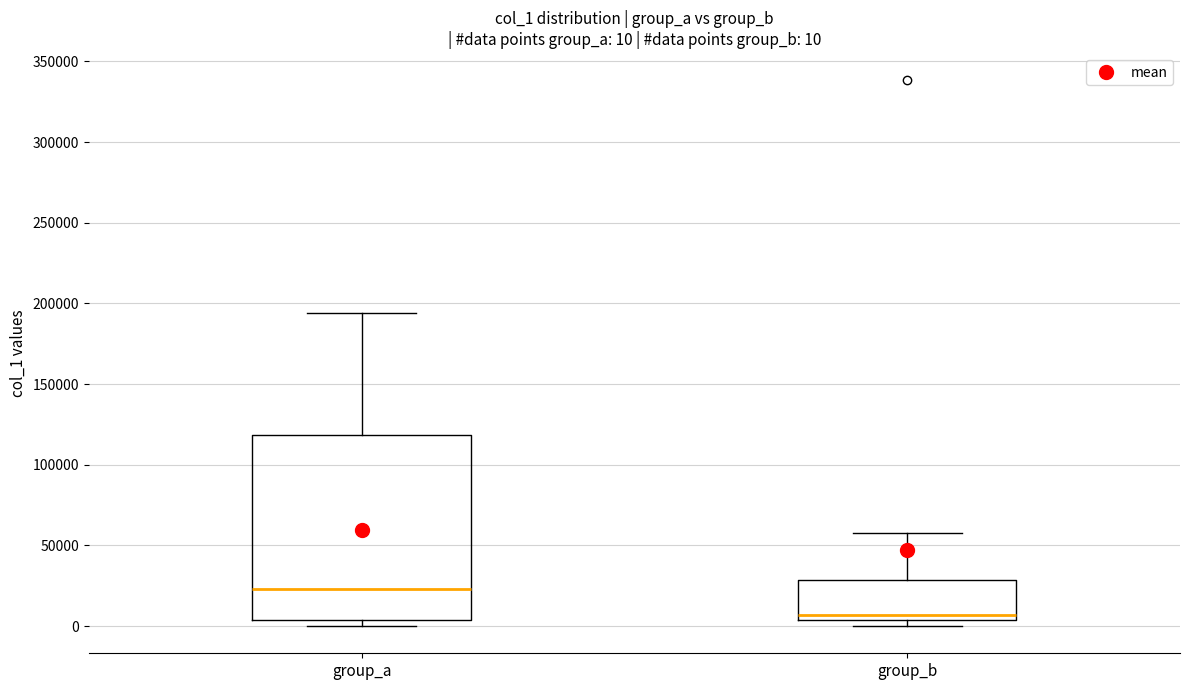

Which box is the tallest, from its lower edge to its upper edge?

group_a